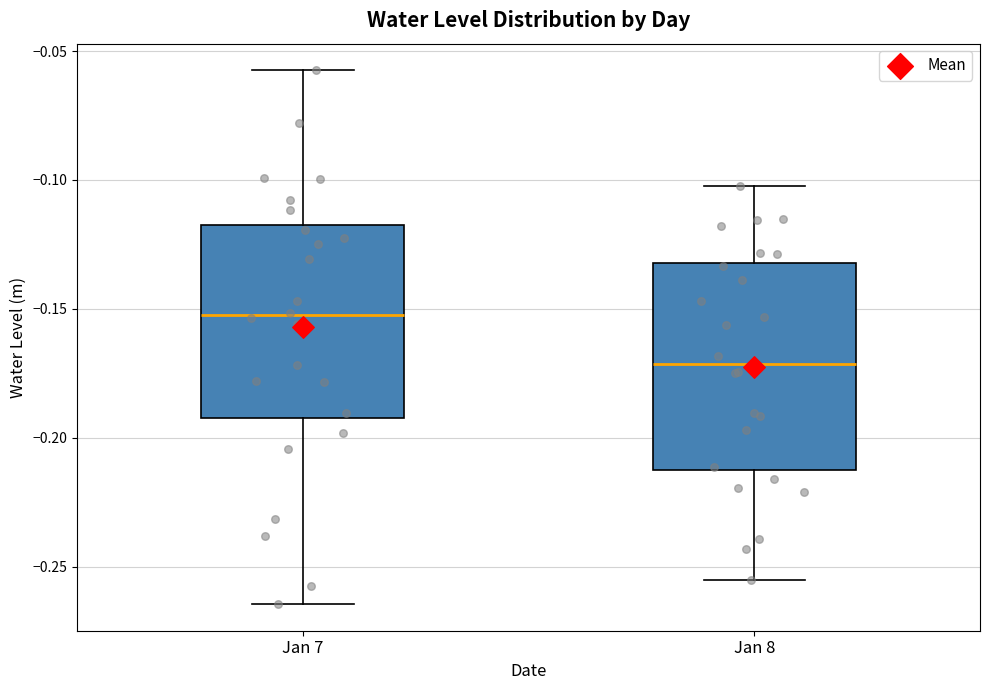

Which box is the tallest, from its lower edge to its upper edge?

Jan 8